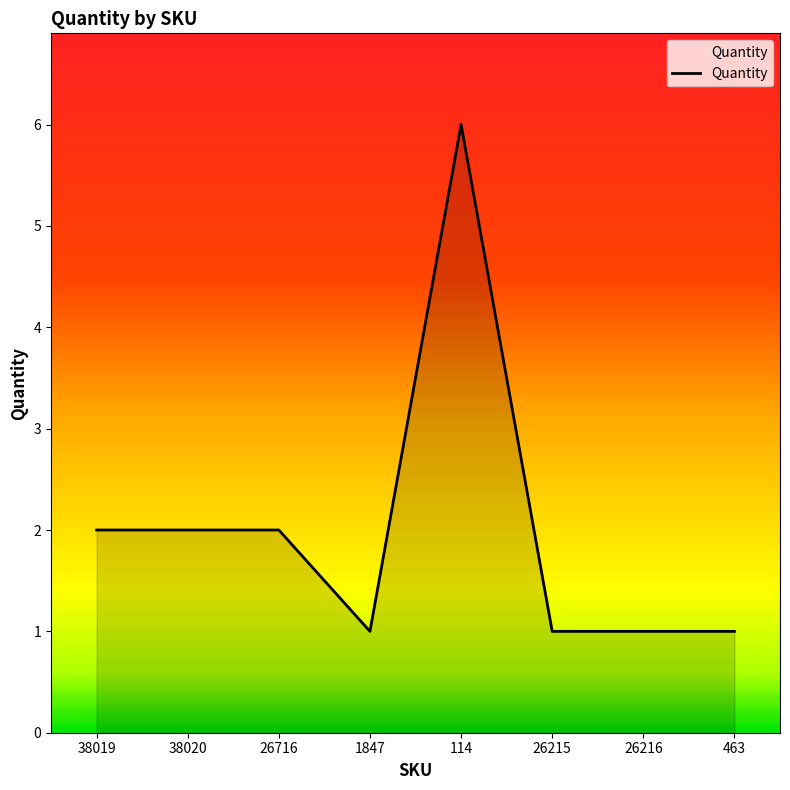

What is the ratio of the value at 38019 to the value at 463?

2.0